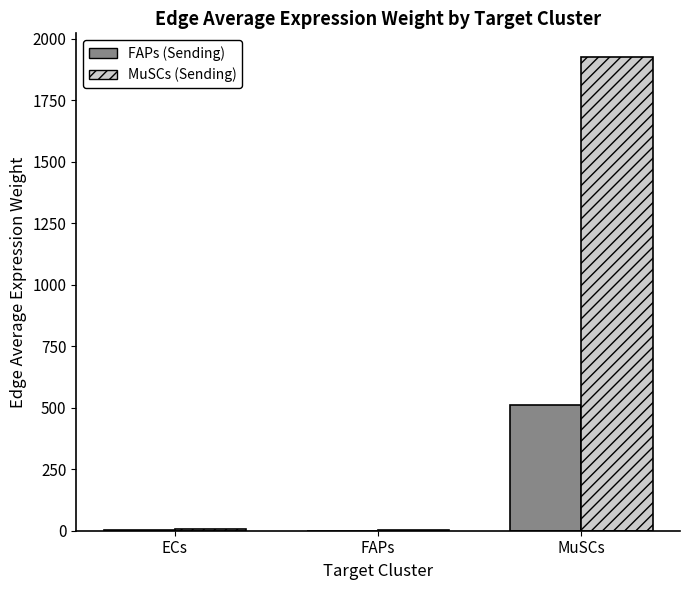

Between ECs and MuSCs, which series saw the biggest shift?

MuSCs (Sending)